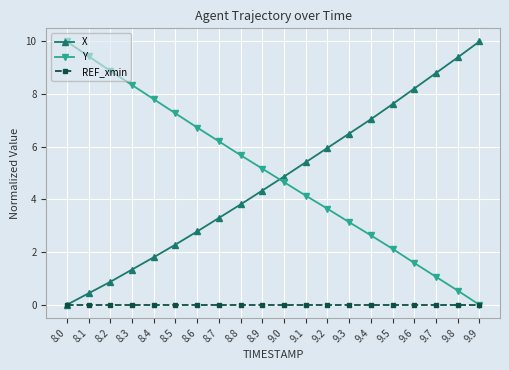

What is the difference between the maximum and minimum values in the Y series?

10.0